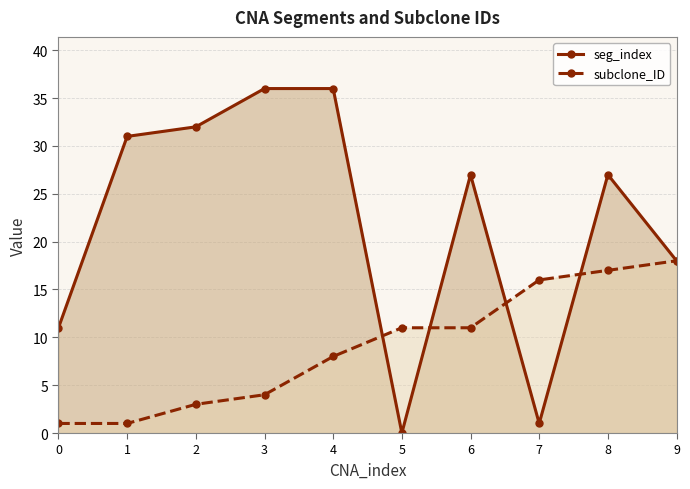

What is the minimum value for subclone_ID?

1